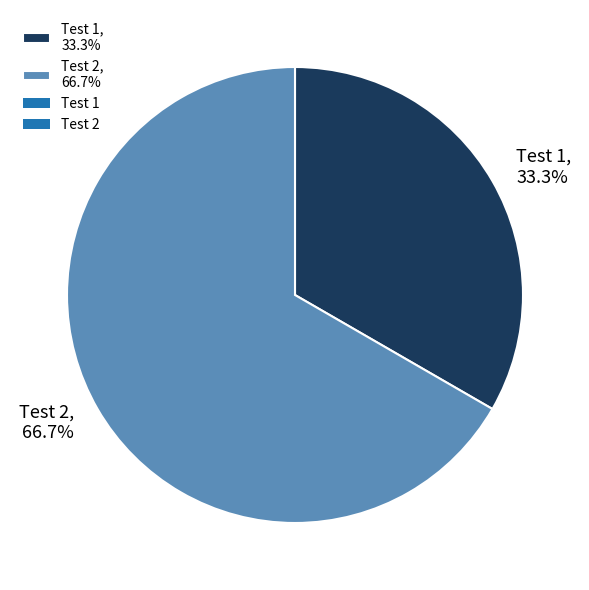

Do Test 1 and Test 2 together represent more than half of the pie?

Yes